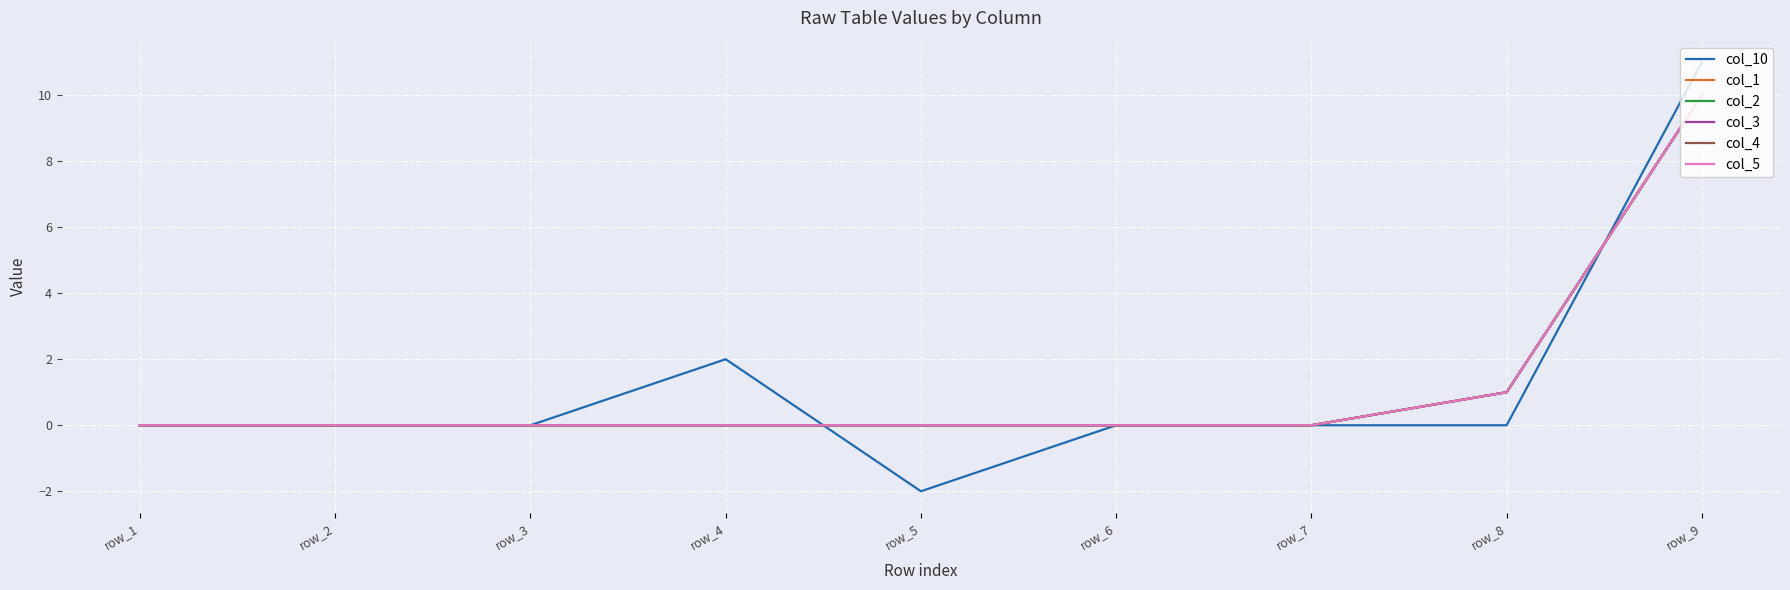

What is the difference between the highest and lowest values at row_8?

1